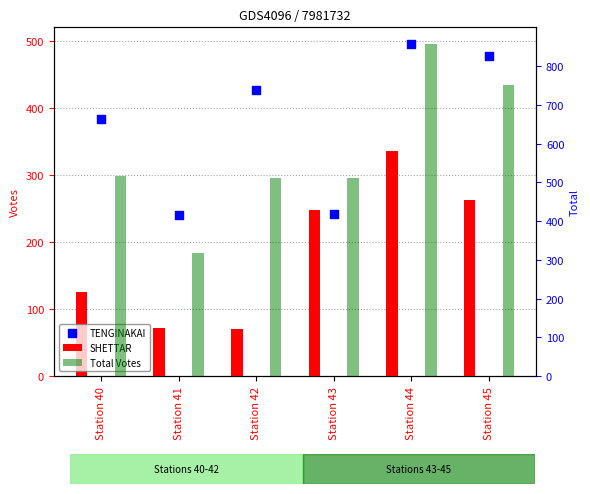

Which series contains the lowest Y value?

SHETTAR